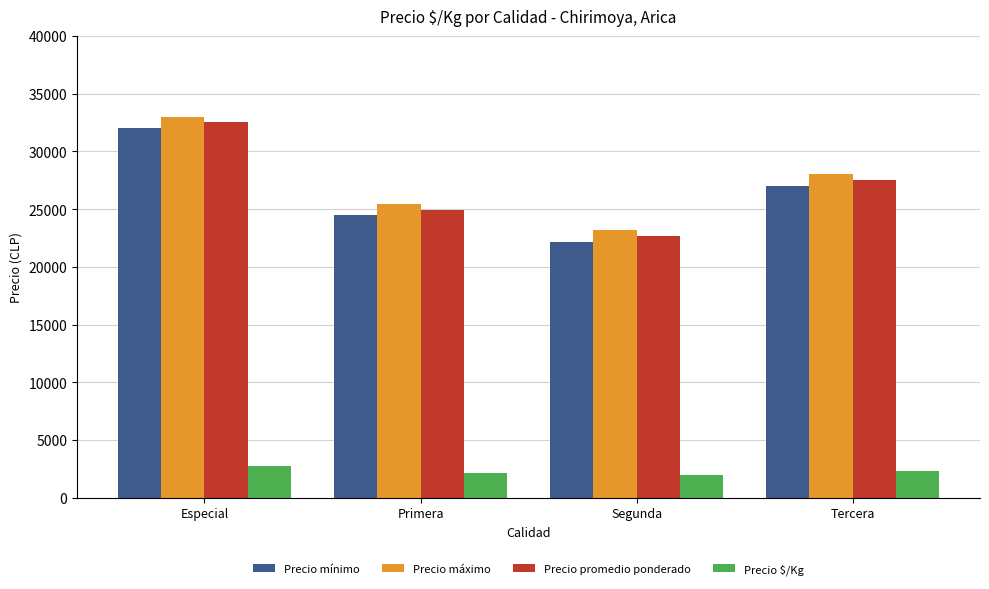

How many data points in Precio mínimo are less than 27000?

2